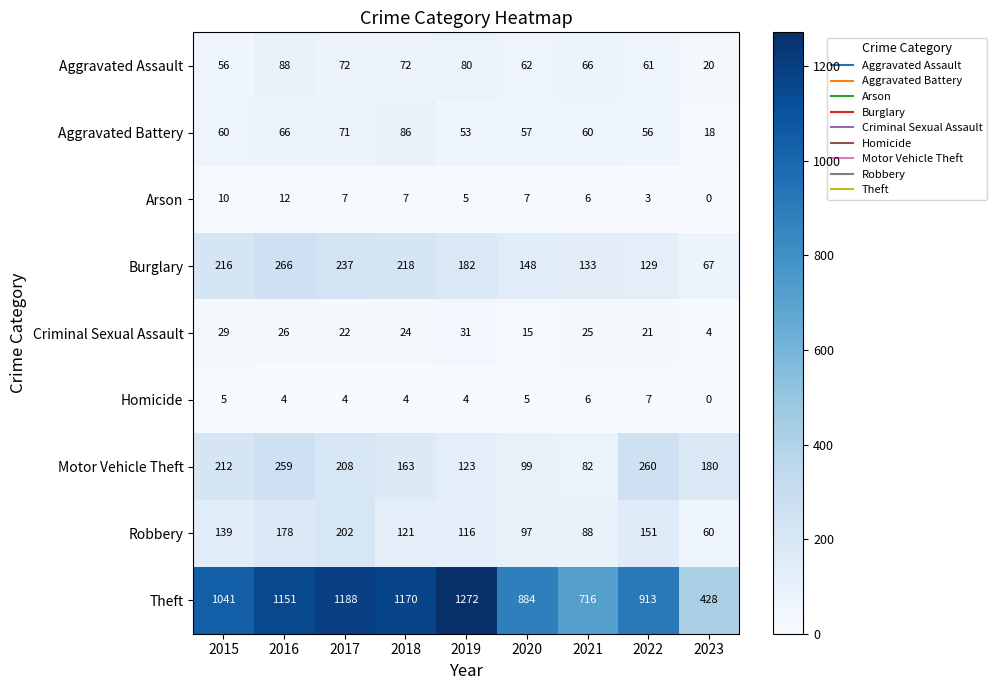

What is the average value of the Motor Vehicle Theft series?

176